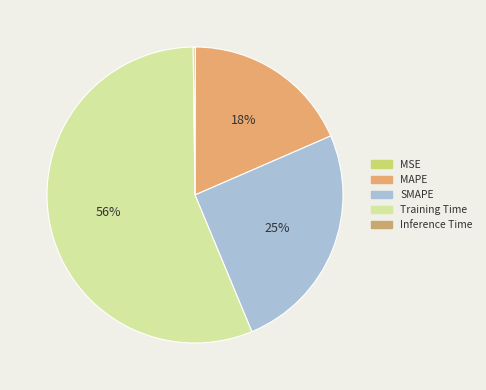

How much of the chart is everything except Training Time?

43.9%